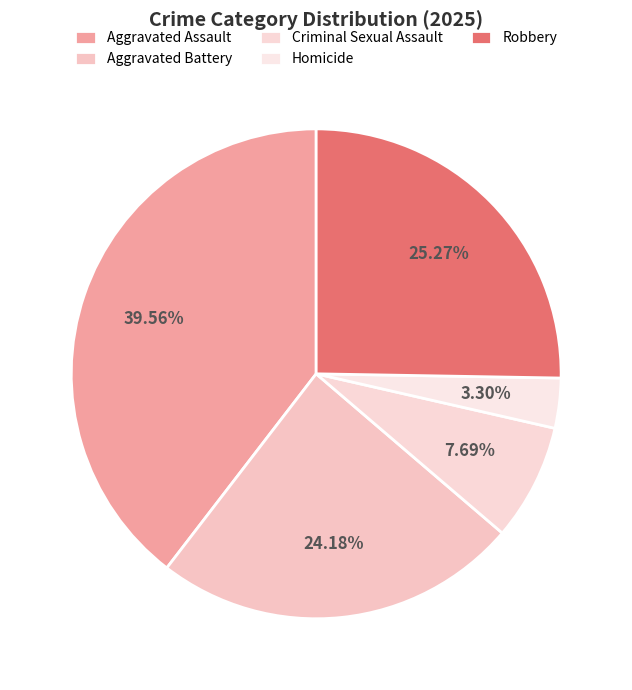

Which has a higher value, Aggravated Battery or Robbery?

Robbery